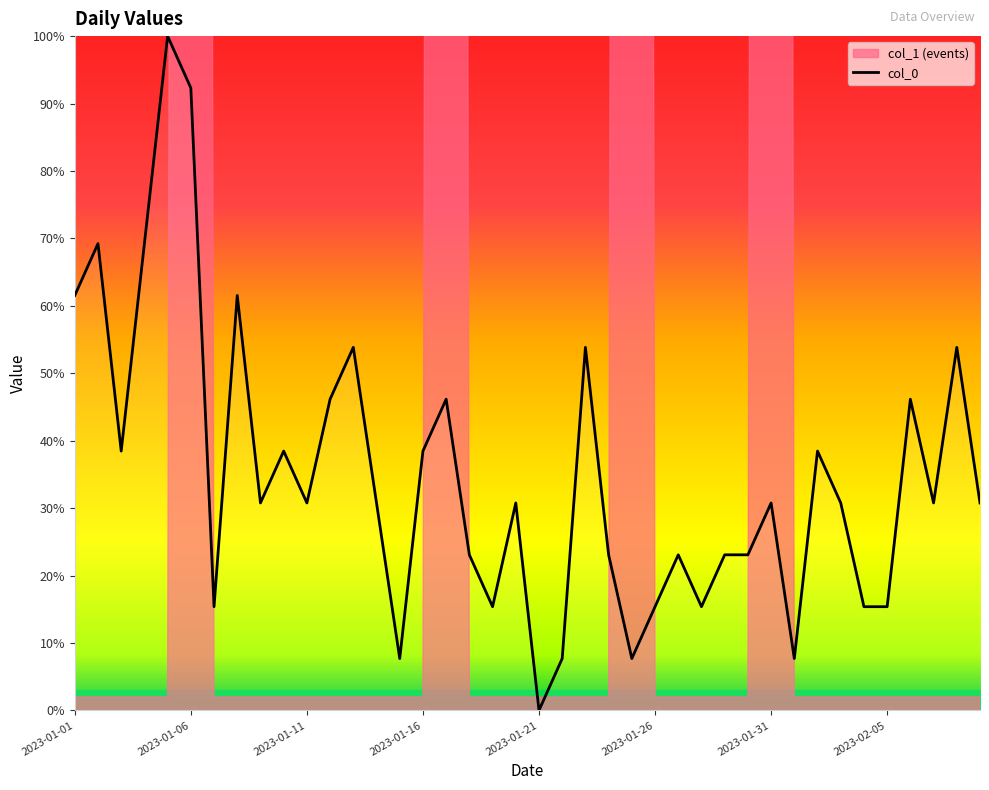

What is the maximum value for col_0?

100.0